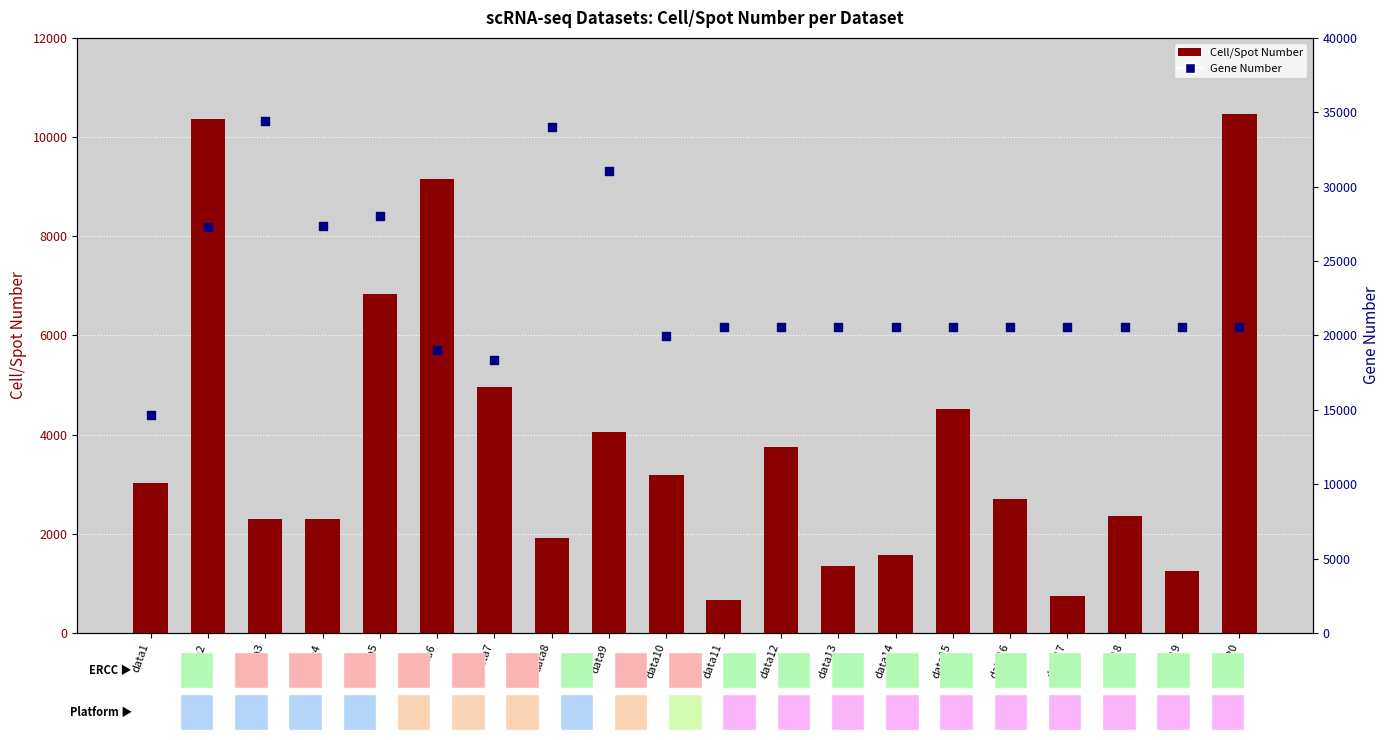

At how many categories does at least one series exceed 13352?

20